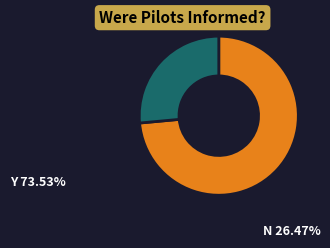

Rank the categories by value from lowest to highest.

1, 0